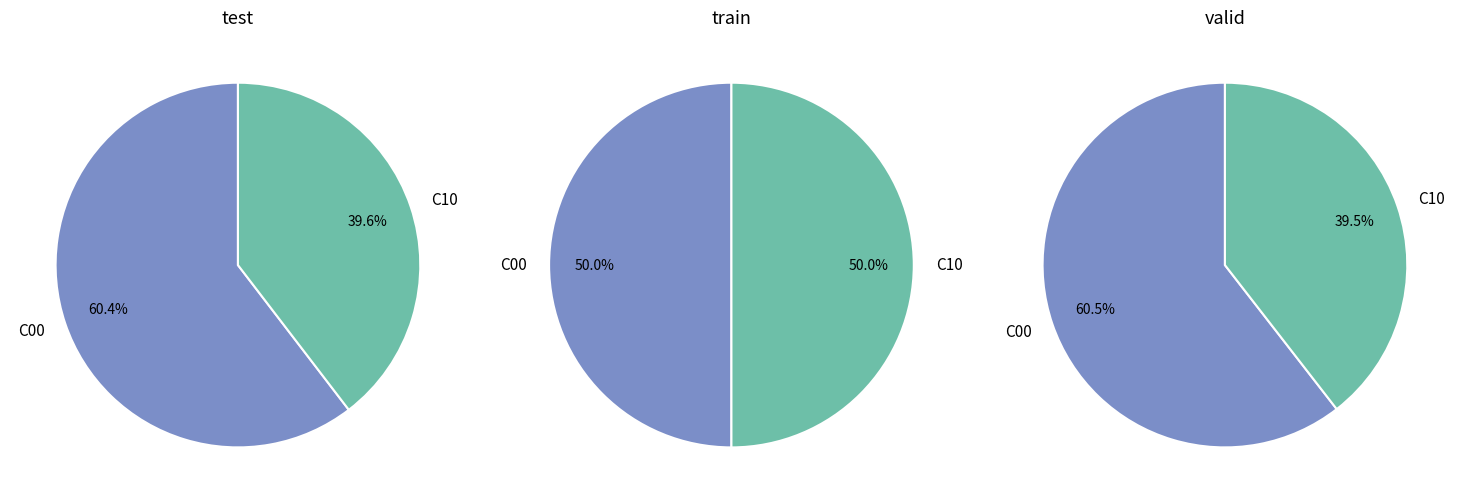

Is there any slice that represents more than half of the pie?

Yes